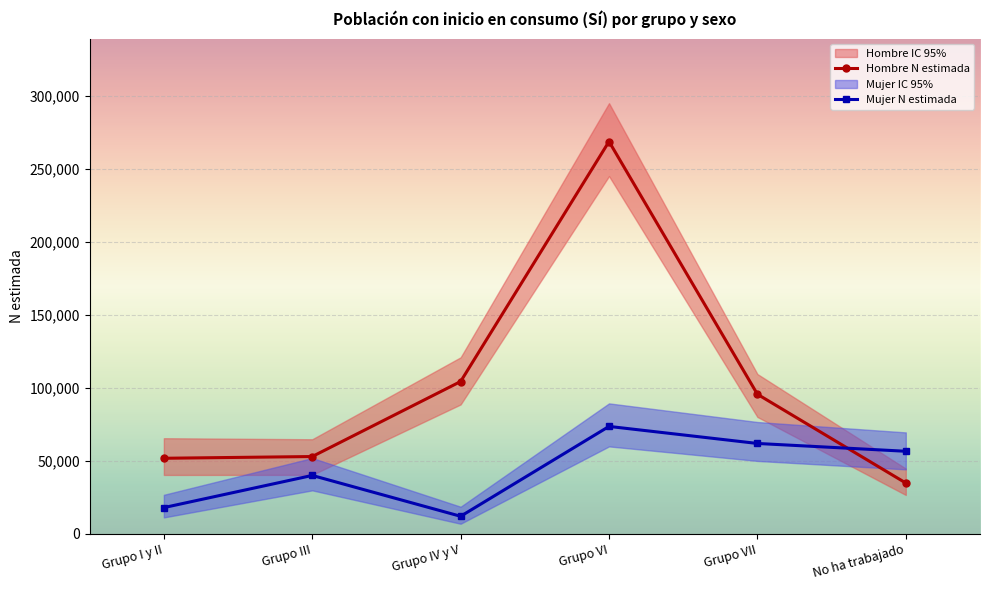

True or false: Mujer N estimada has a value of 56386 at No ha trabajado.

True